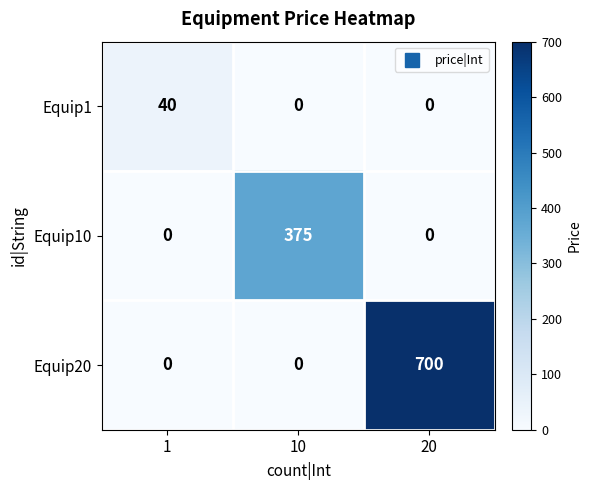

What is the difference between the maximum and minimum values in the Equip1 series?

40